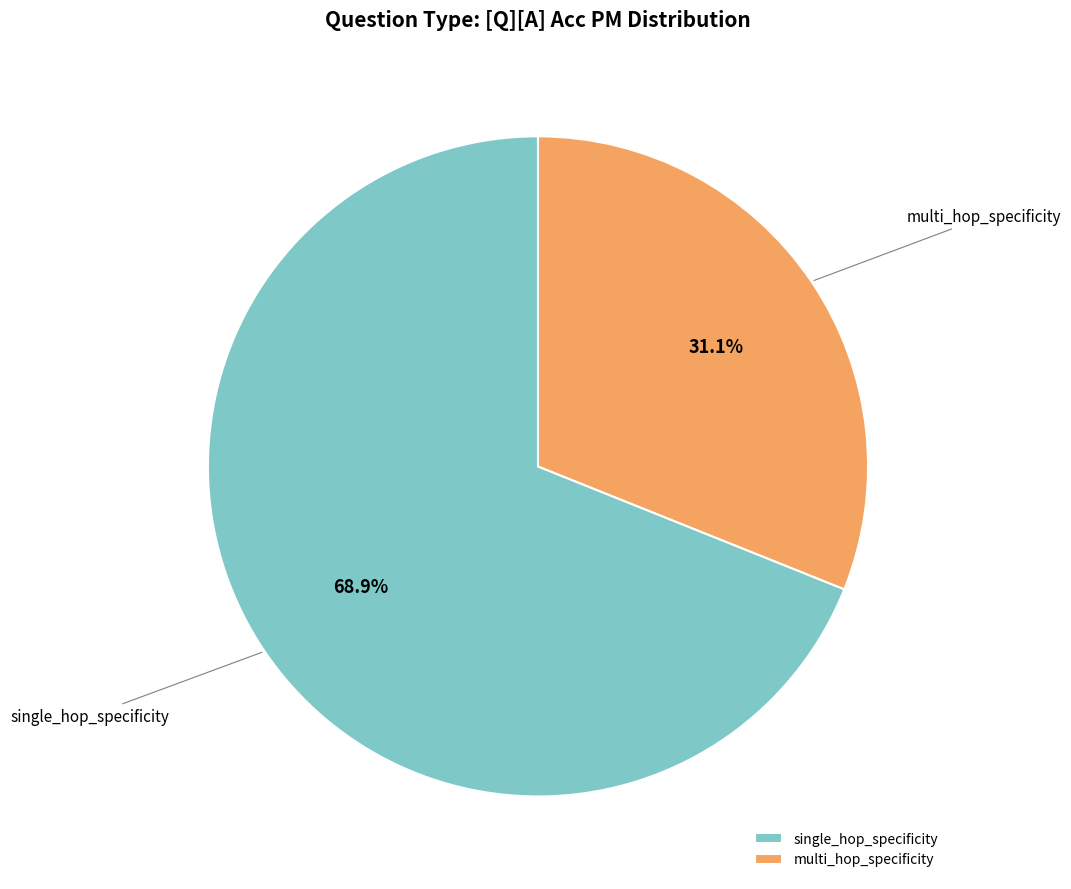

Does any single category account for the majority?

Yes